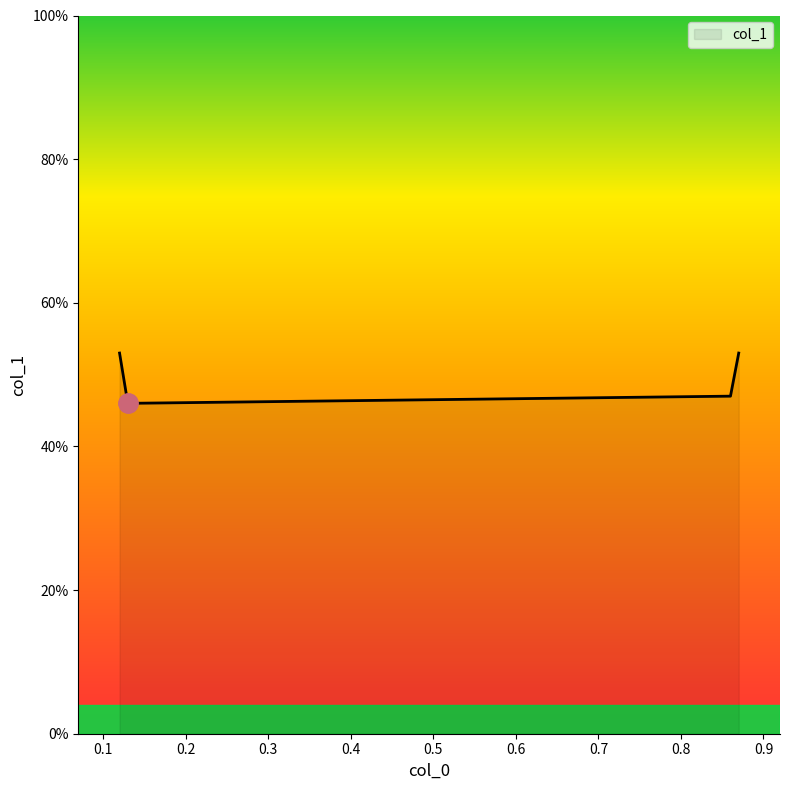

Is this an area chart (filled region under the line)?

Yes